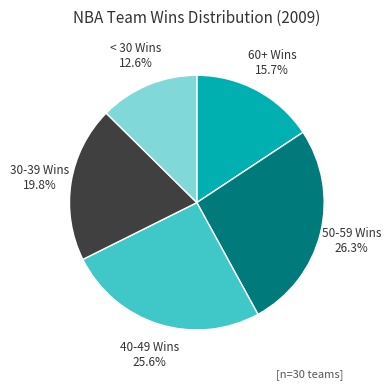

Count the number of slices in the pie.

5